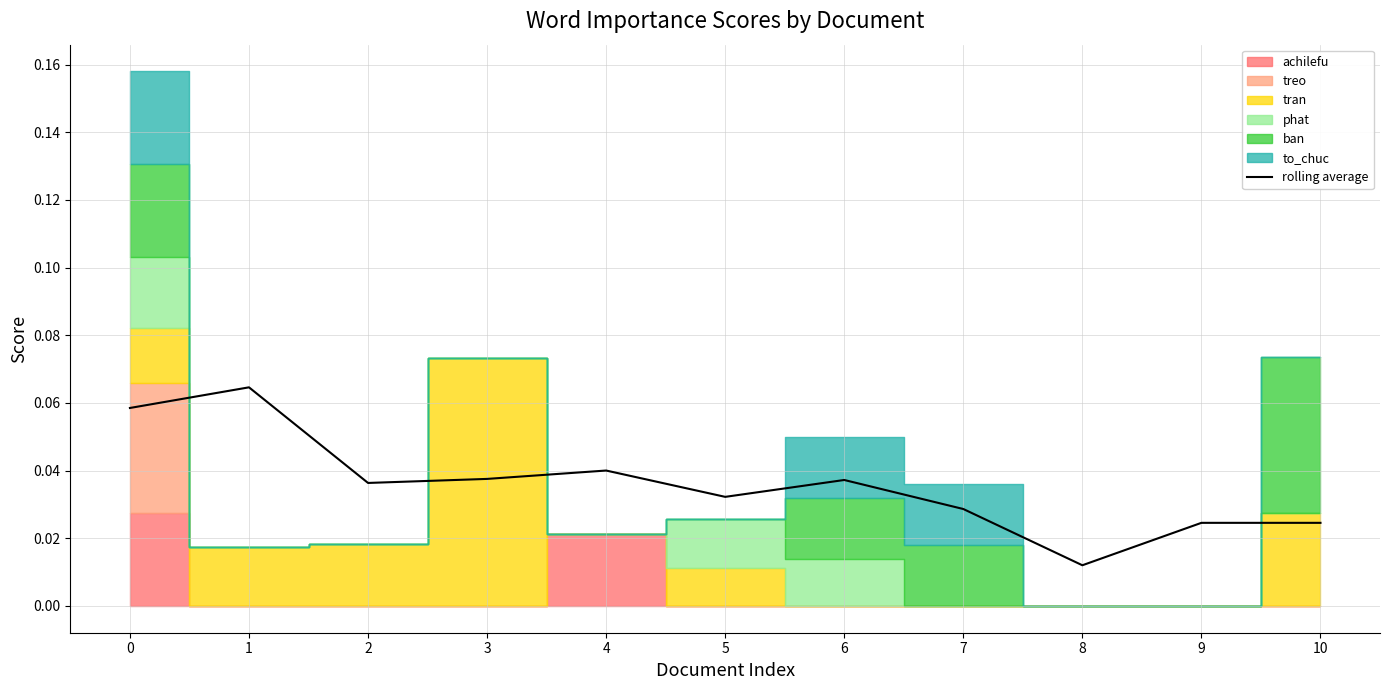

Count the number of categories in the chart.

11